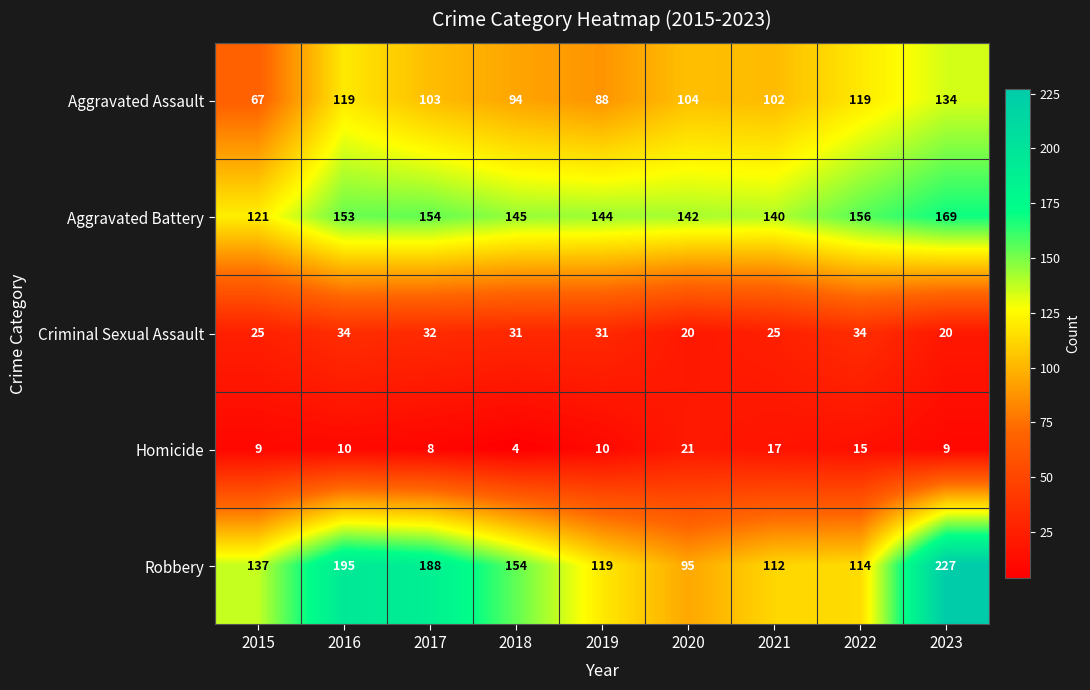

What is the sum of all Aggravated Battery values?

1324